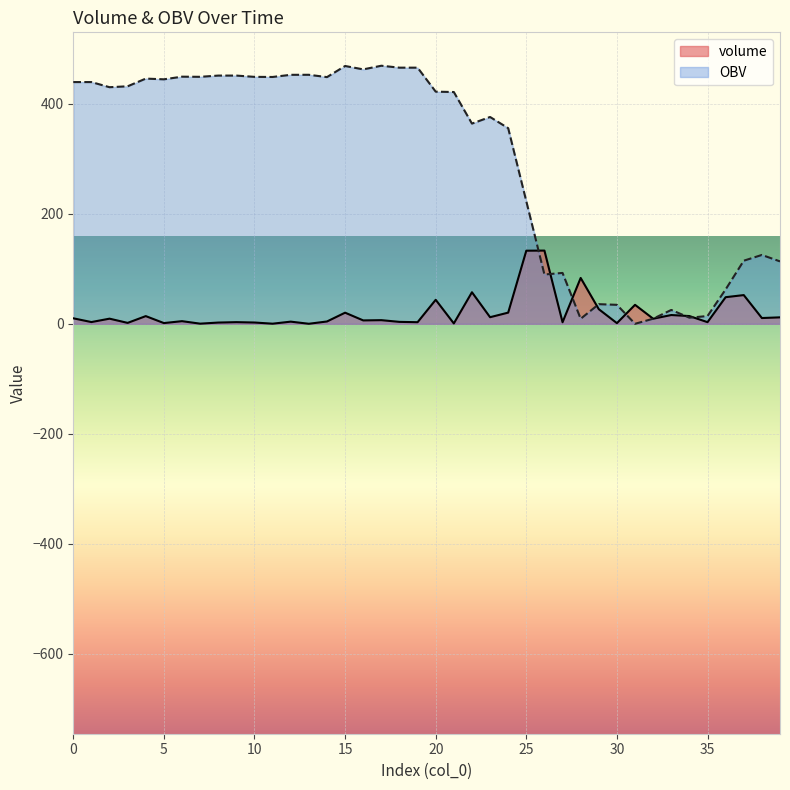

How many intersections are there between OBV and volume?

8